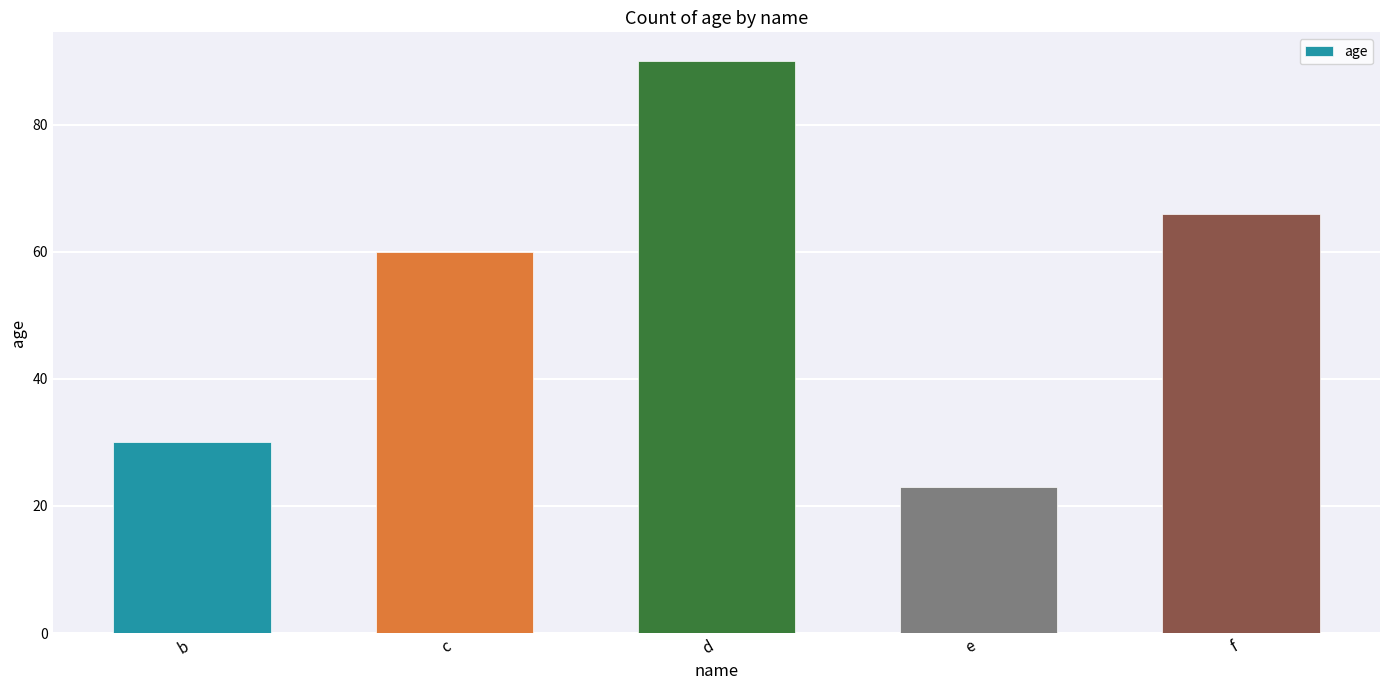

Rank the categories by value from highest to lowest.

d, f, c, b, e